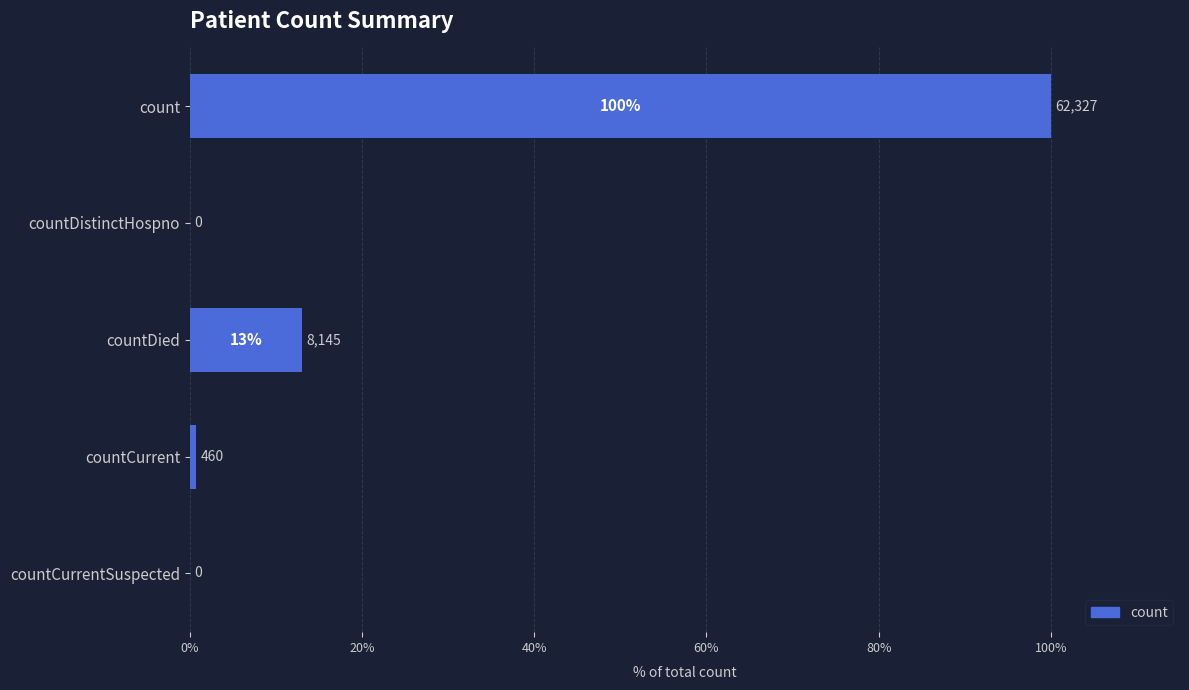

Are the bars horizontal?

Yes